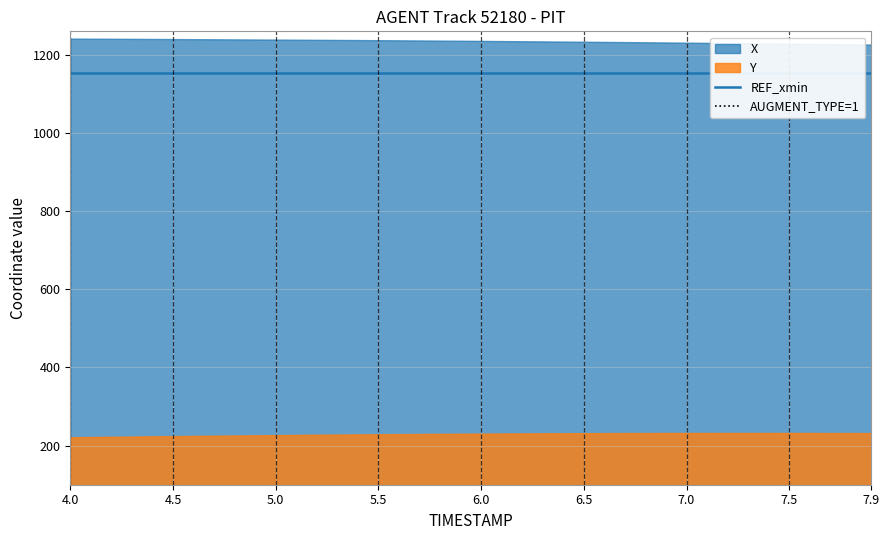

What is the difference between the second highest and minimum values in the X series?

15.1